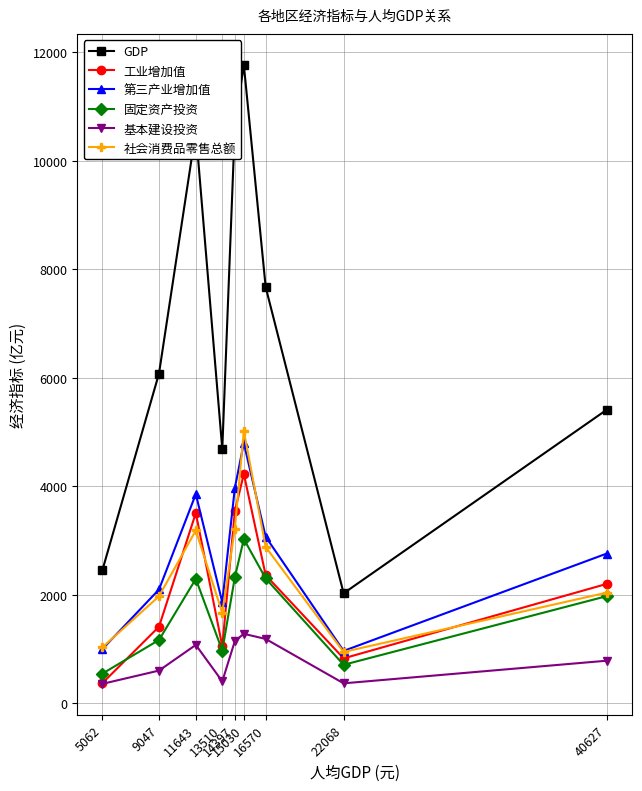

What is the value of the 第三产业增加值 point at the 8th from the left?

960.0